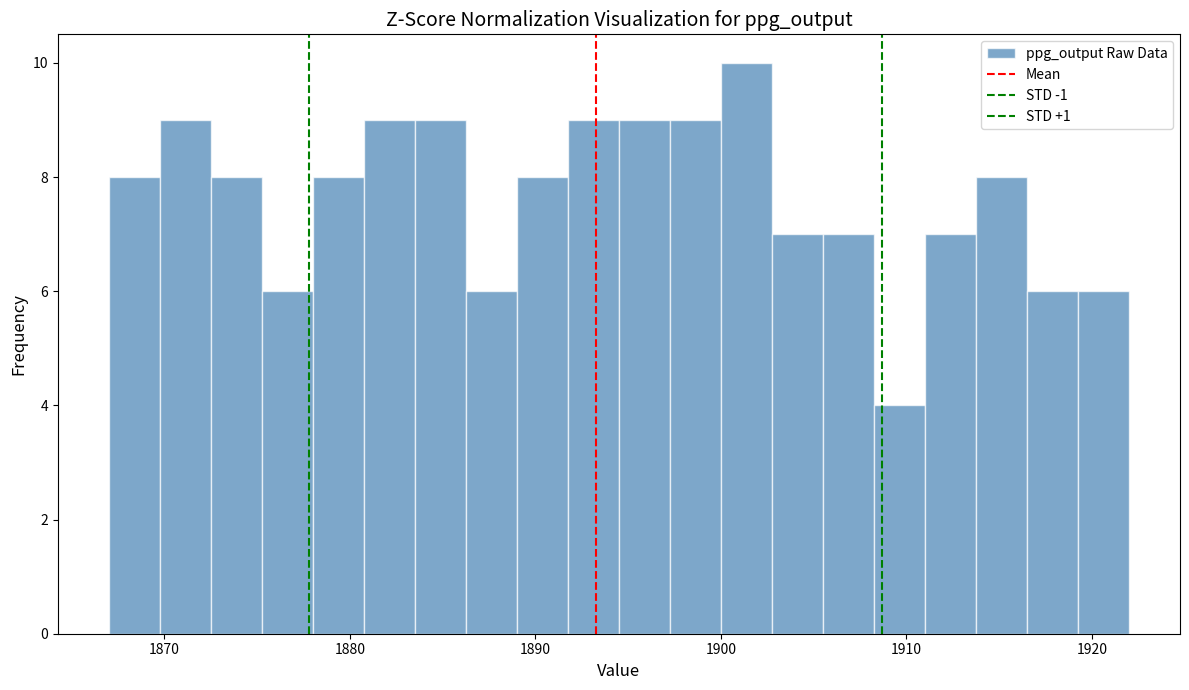

Read against the x-axis, roughly where is the centre of the tallest bar?

1901